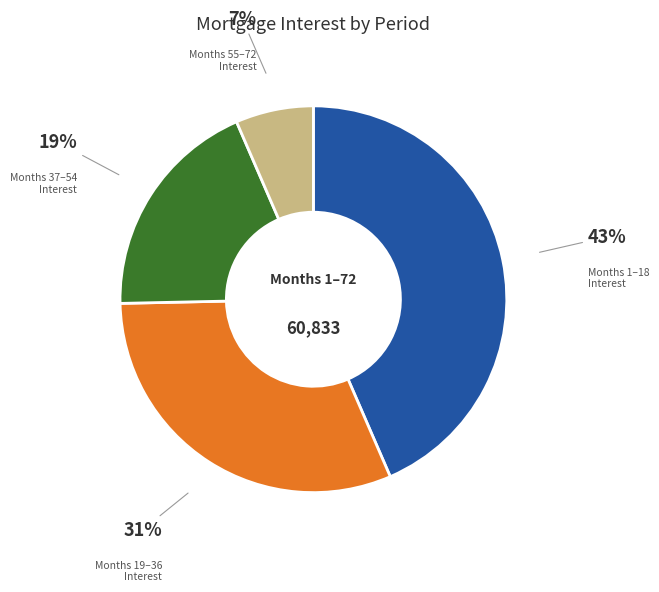

Does any single category account for the majority?

No